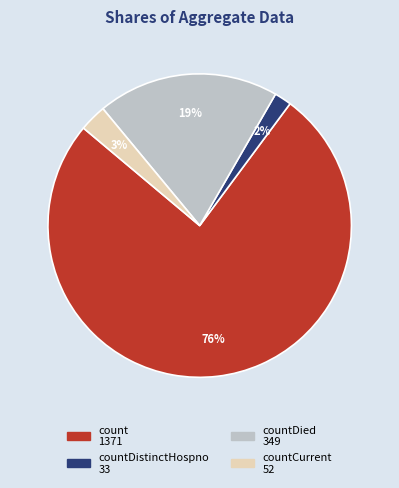

Is there a majority slice in this chart?

Yes